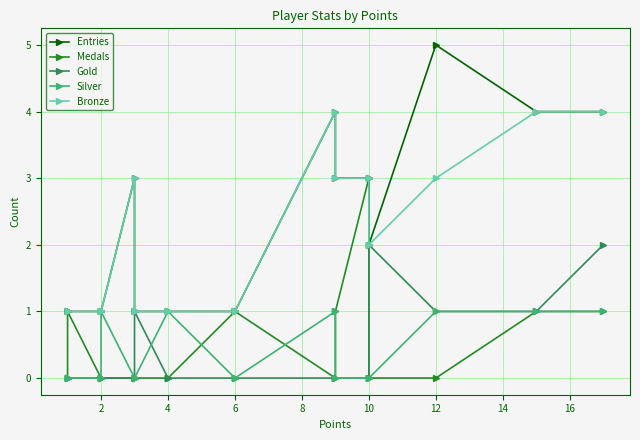

Count the number of data series in this chart.

5